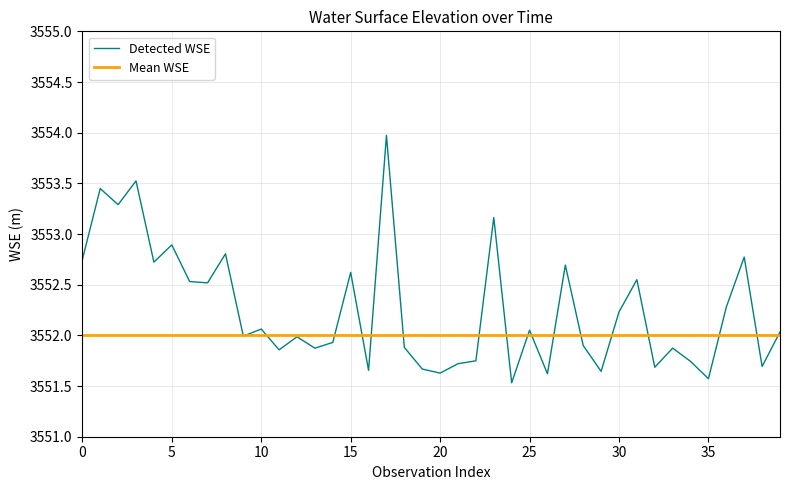

What is the lowest value of the Detected WSE series?

3551.5